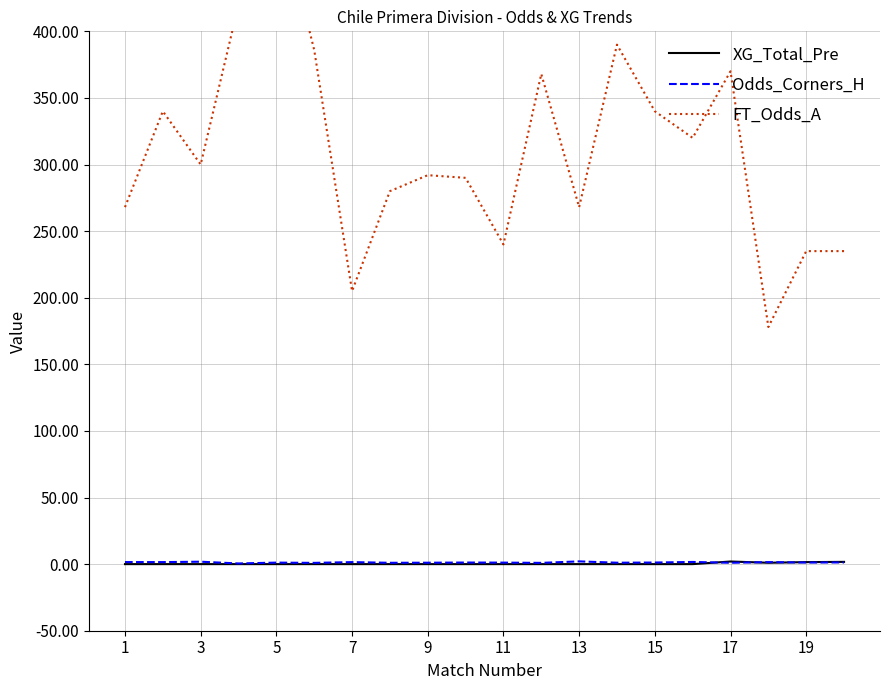

True or false: XG_Total_Pre has a value of 0.0 at 15.

True